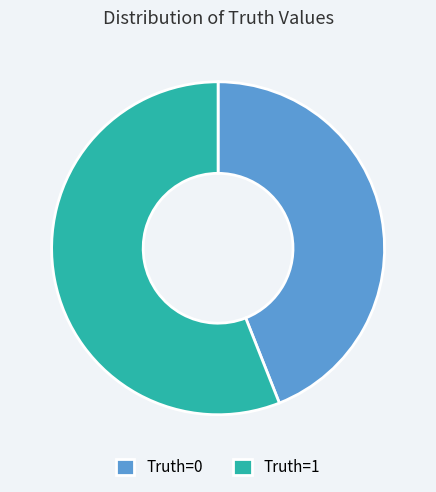

What is the ratio of the value at Truth=0 to the value at Truth=1?

0.8